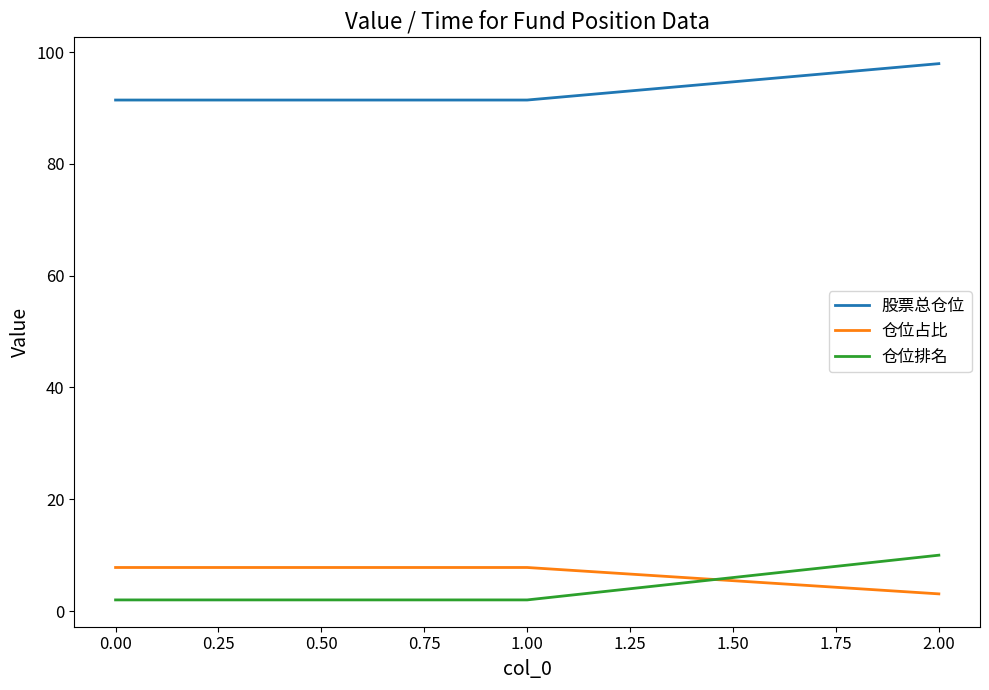

What is the lowest value of the 仓位占比 series?

3.1